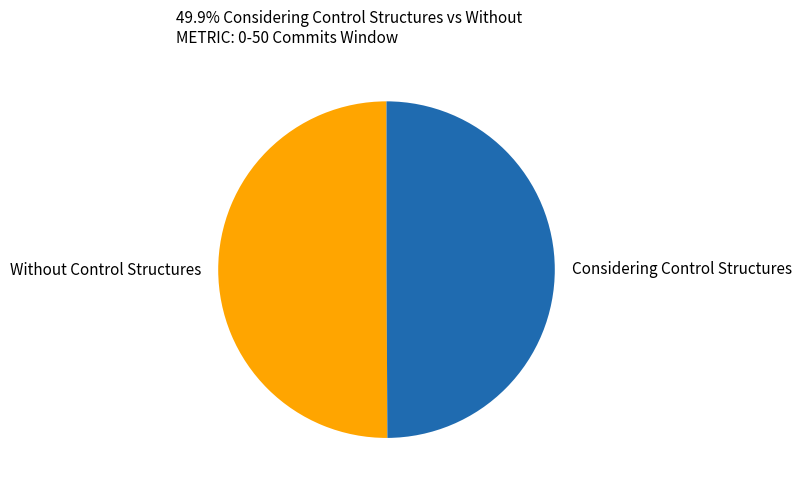

Is it true that Without Control Structures is 36% of the pie?

False